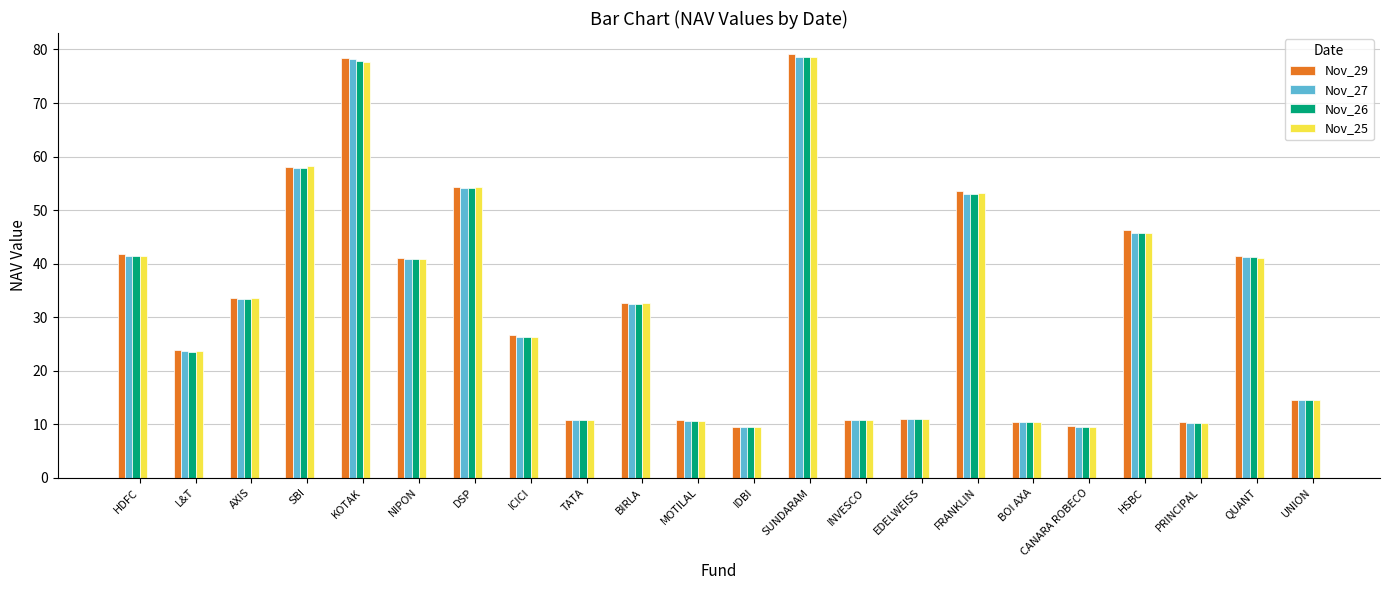

At which label does Nov_26 first exceed 32?

HDFC